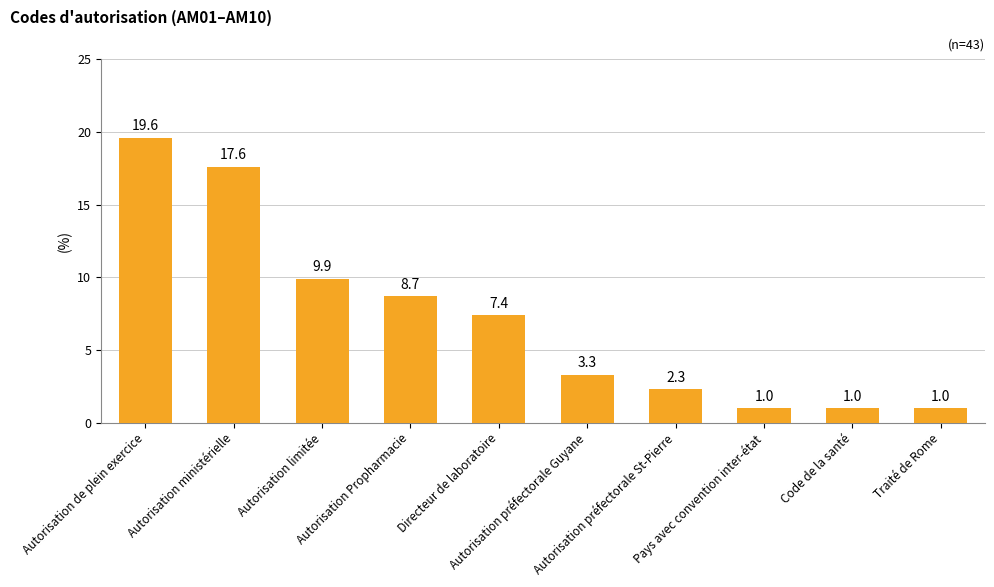

What is the label of the 2nd bar from the left?

Autorisation ministérielle